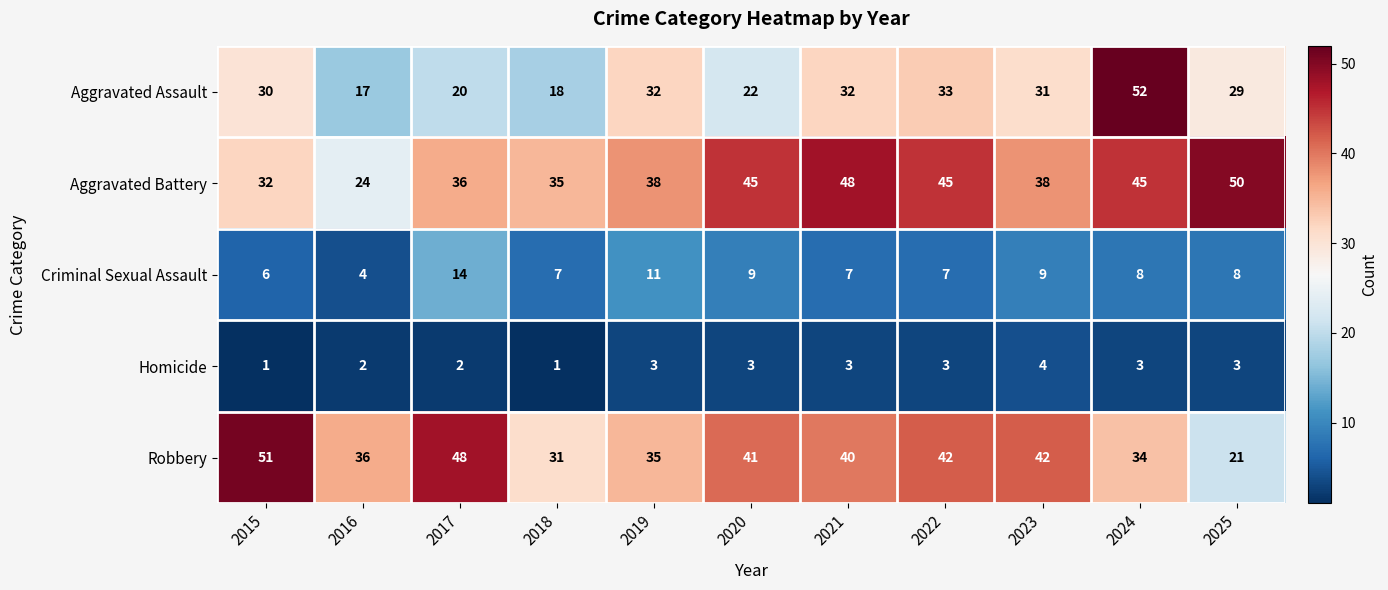

What is the spread (max minus min) of values at 2023?

38